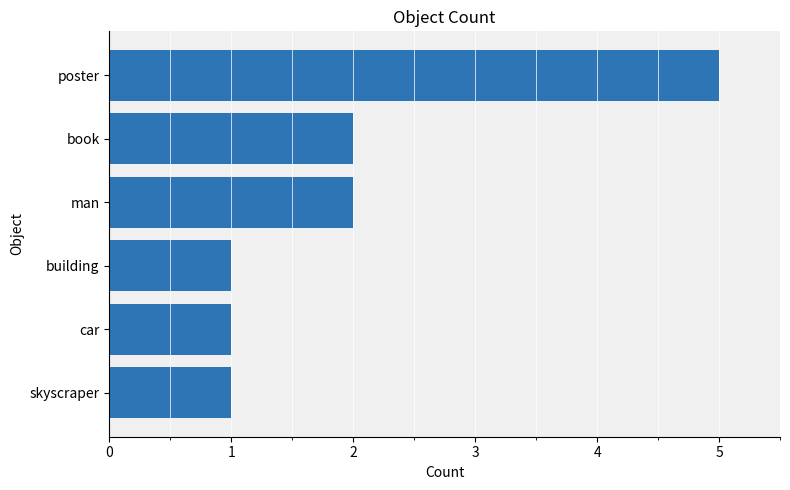

Reading top to bottom, extract all data points from this chart.

poster=5	book=2	man=2	building=1	car=1	skyscraper=1